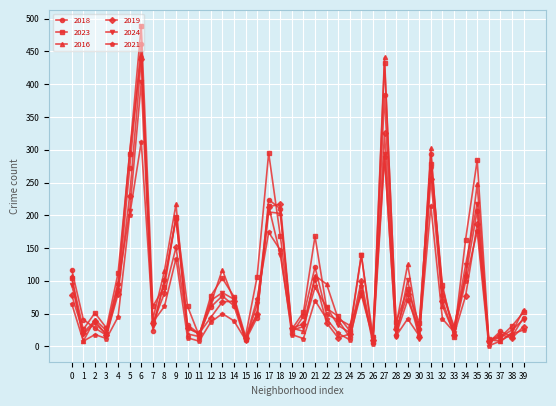

Is the value of 2024 at 36 greater than the value of 2018 at 12?

No